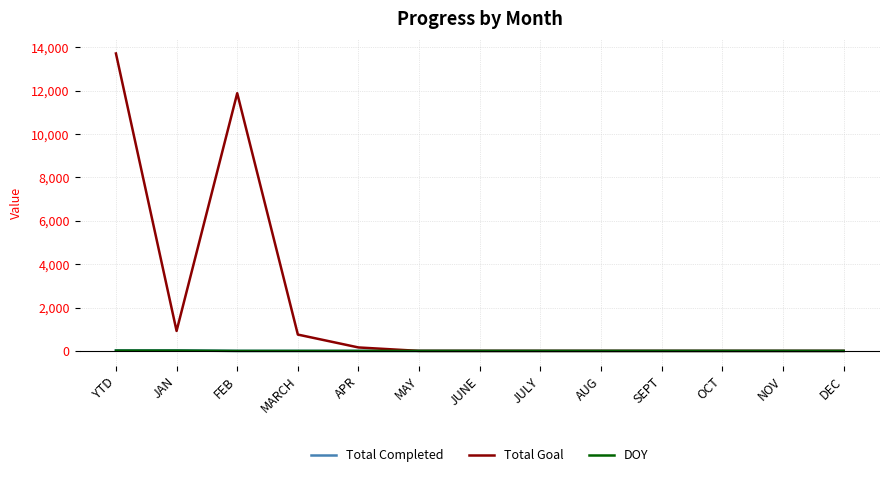

Where is Total Goal nearest to the value 6860?

FEB